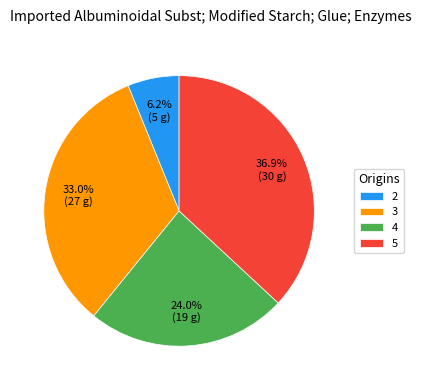

Is there any slice that represents more than half of the pie?

No